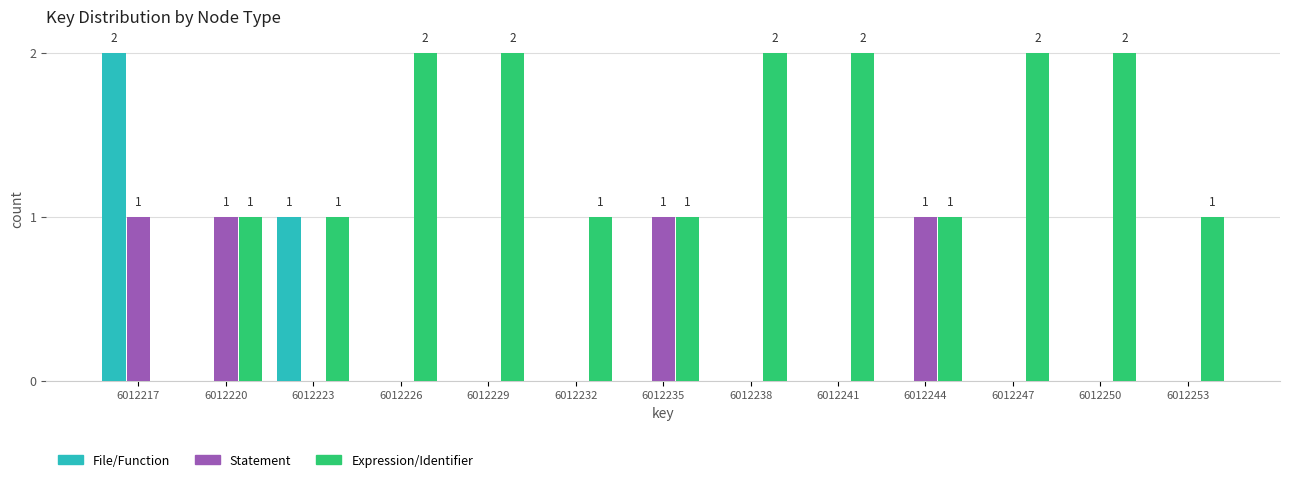

Between 6012232 and 6012247, which series saw the biggest shift?

Expression/Identifier